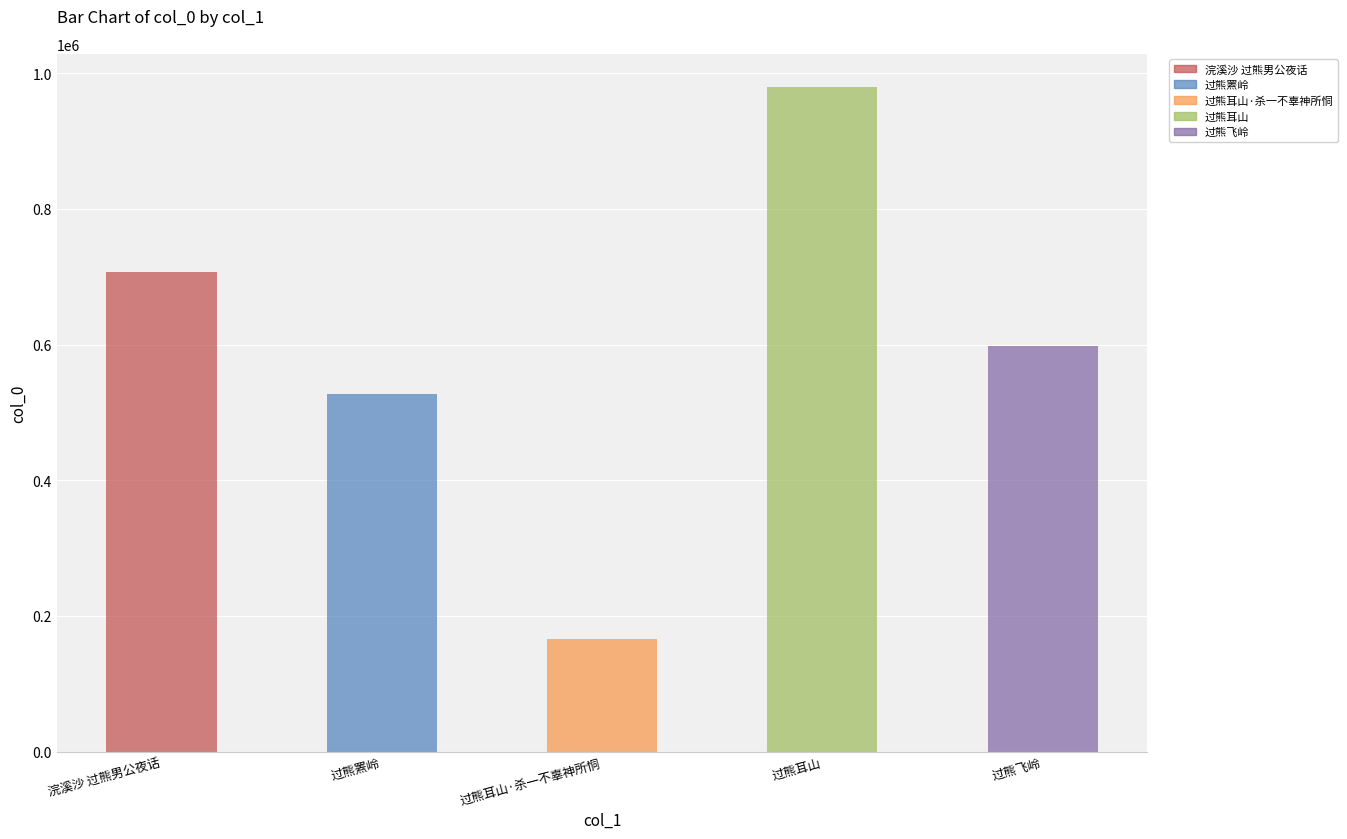

What is the change in value from 过熊耳山 to 过熊飞岭?

-382154